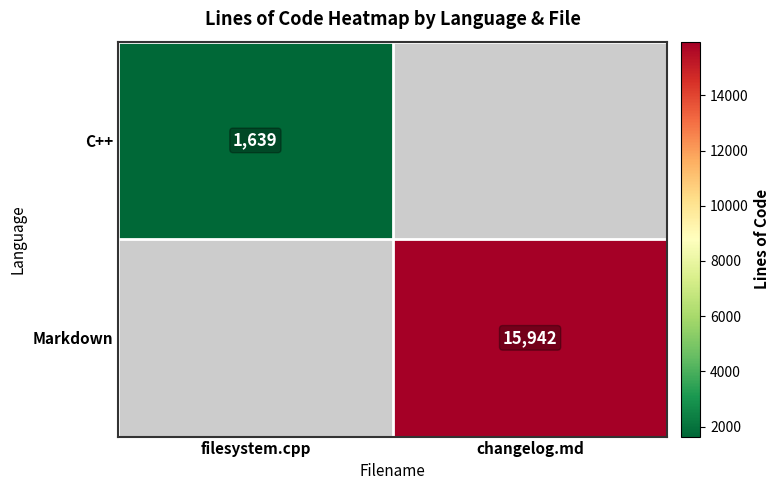

The Markdown series shows 4123 at changelog.md. True or false?

False